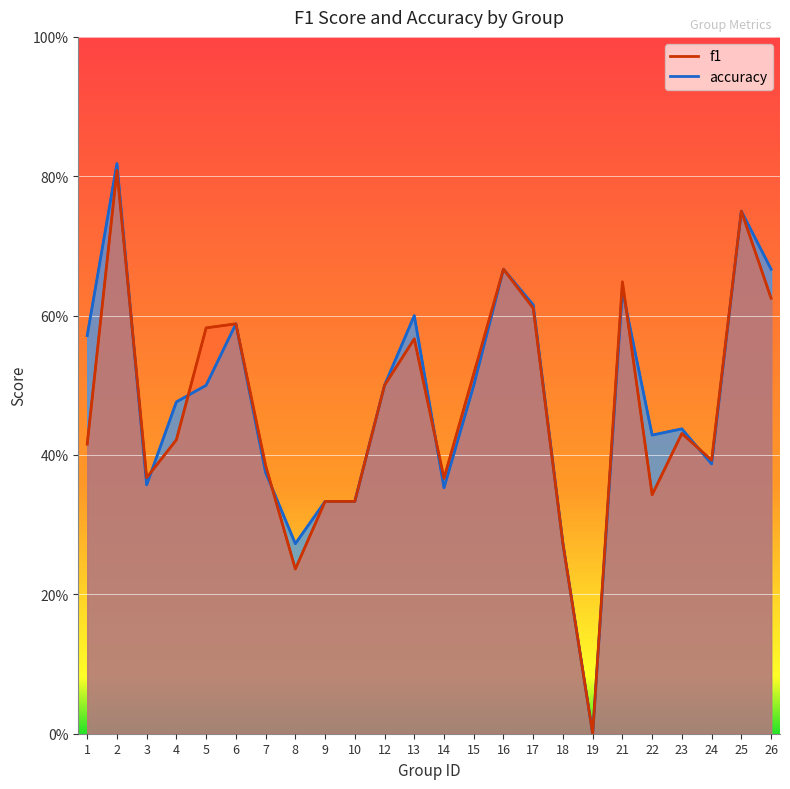

Which series has the largest total across all categories?

accuracy